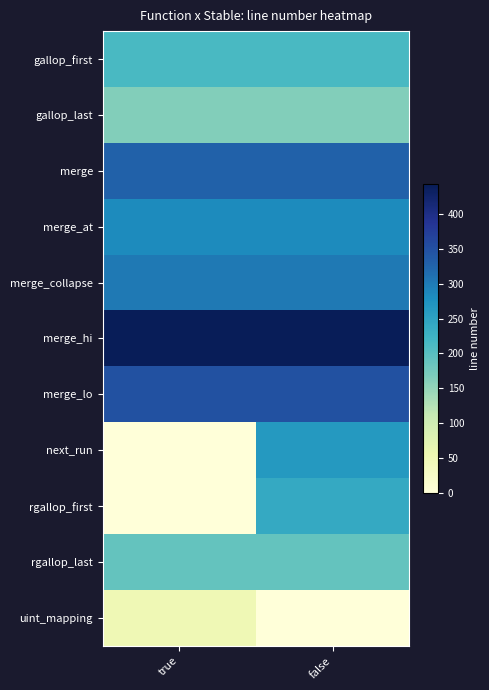

What is the total value across all series at false?

2774